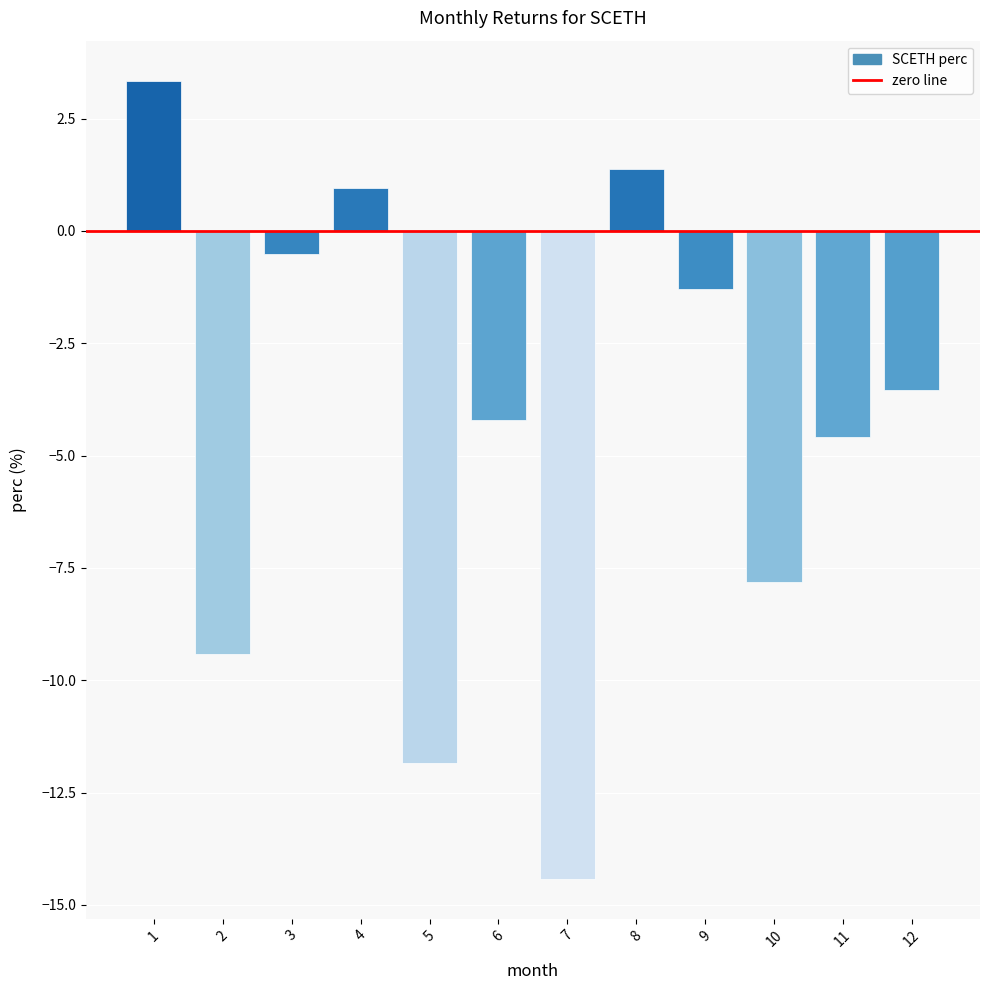

Where does the data first go above -3?

1